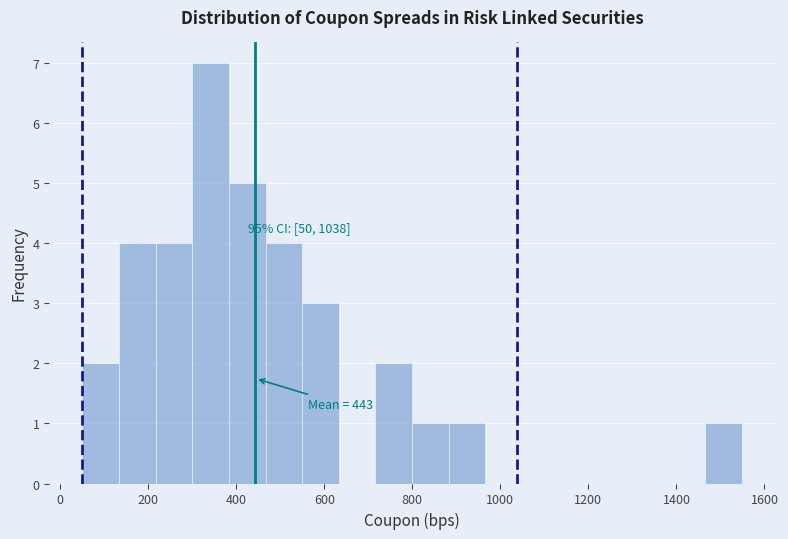

Over which range of the x-axis is the bar tallest?

300 to 380